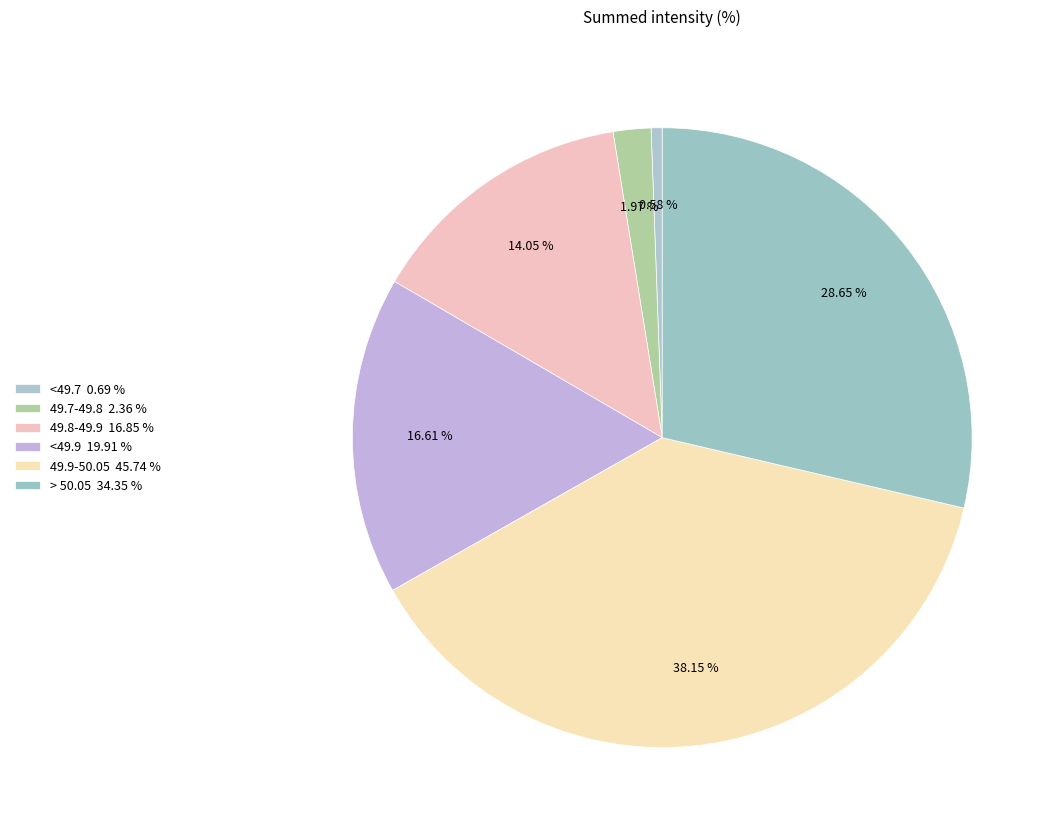

Do > 50.05 and <49.7 together represent more than half of the pie?

No